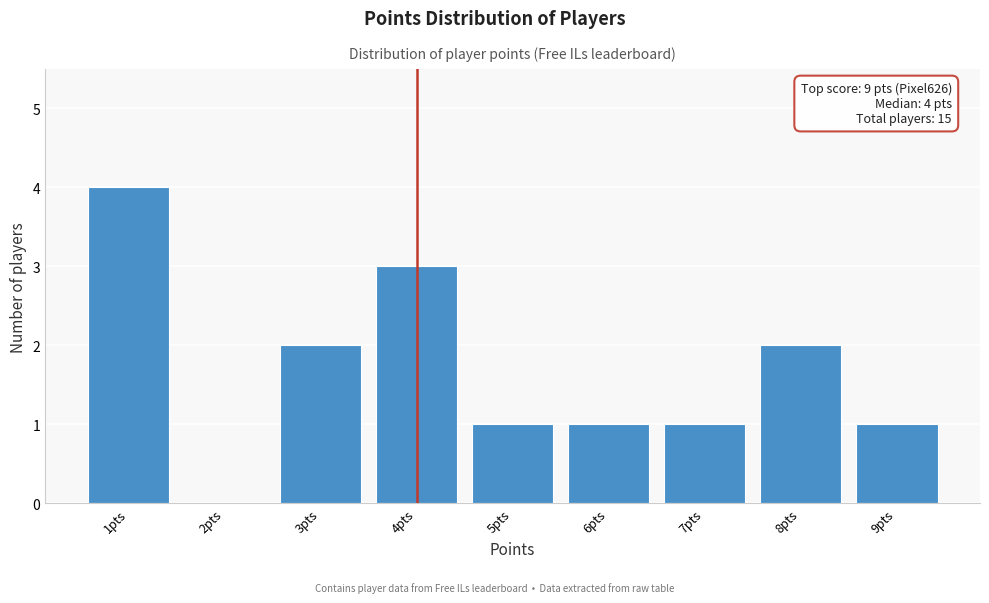

Which range on the x-axis has the tallest bar?

0.5 to 1.5